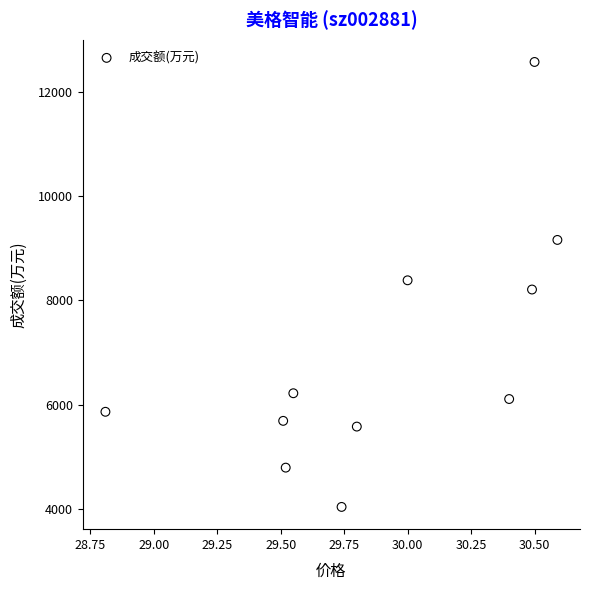

What is the average Y value?

6964